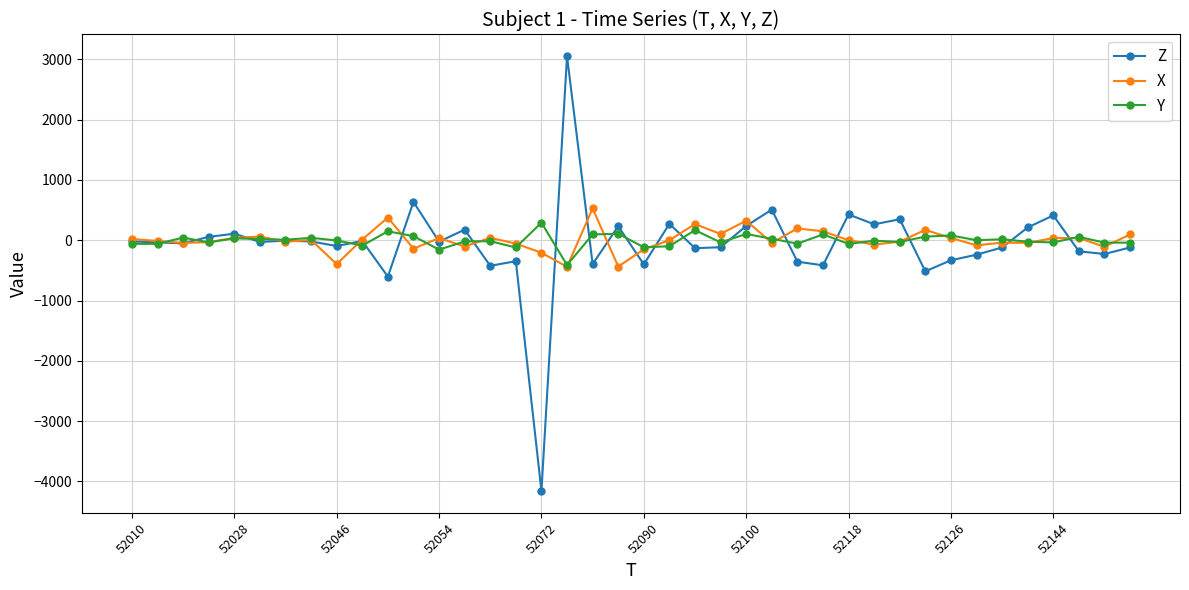

Which series has the widest spread of values?

Z